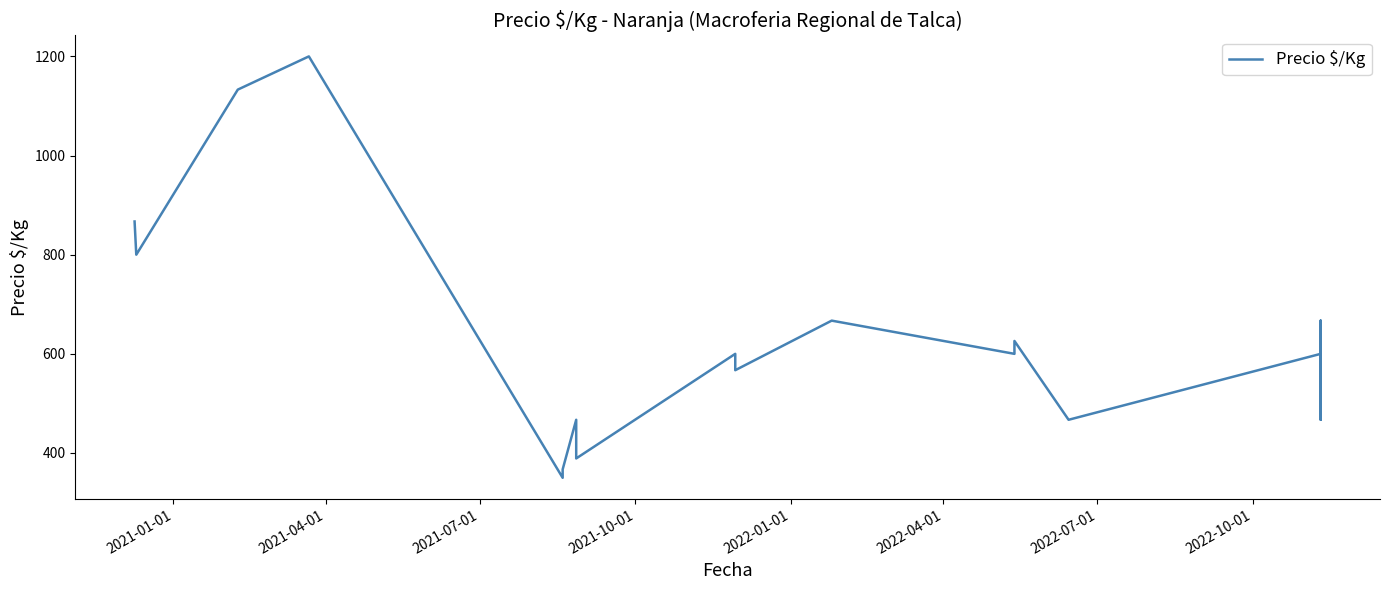

What is the average value?

608